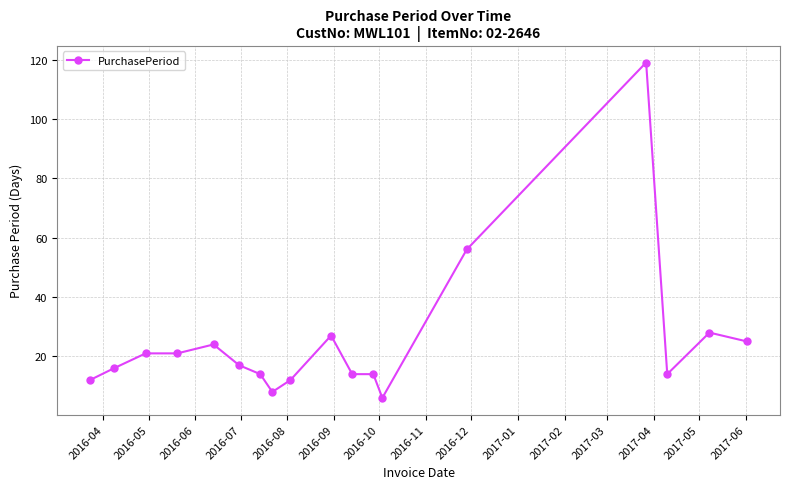

What is the value of the 8th point from the left?

8